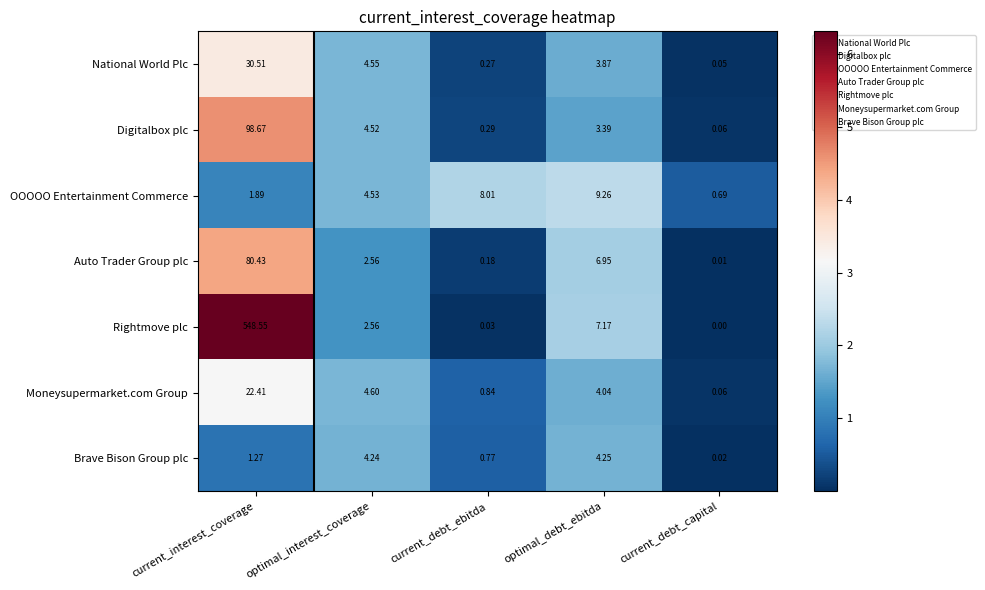

Which series has the largest total across all categories?

Rightmove plc